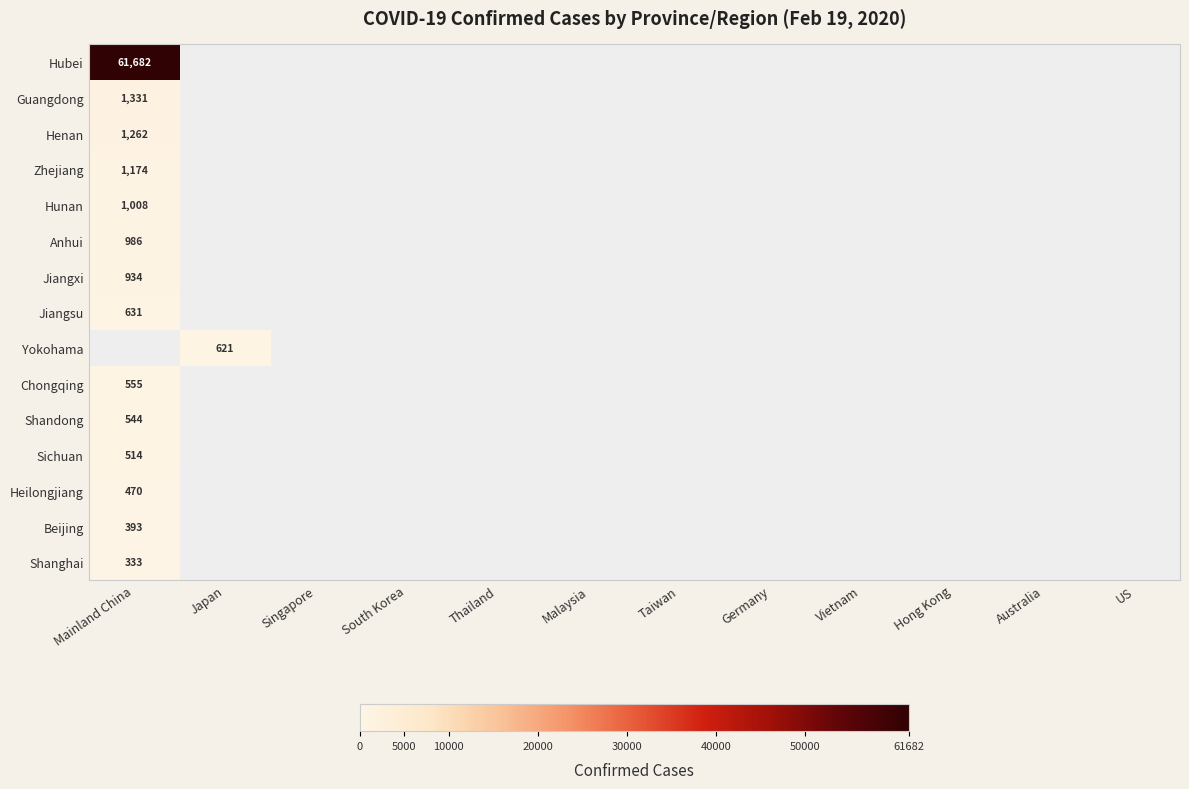

Which has a higher value, South Korea or Australia?

Australia